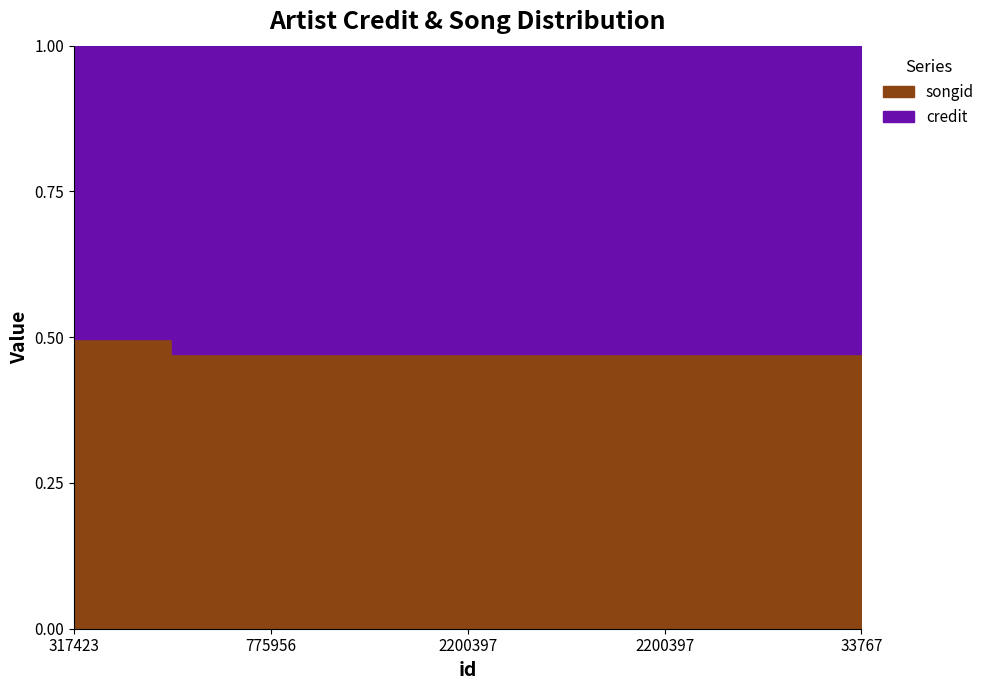

Which series has the widest spread of values?

credit